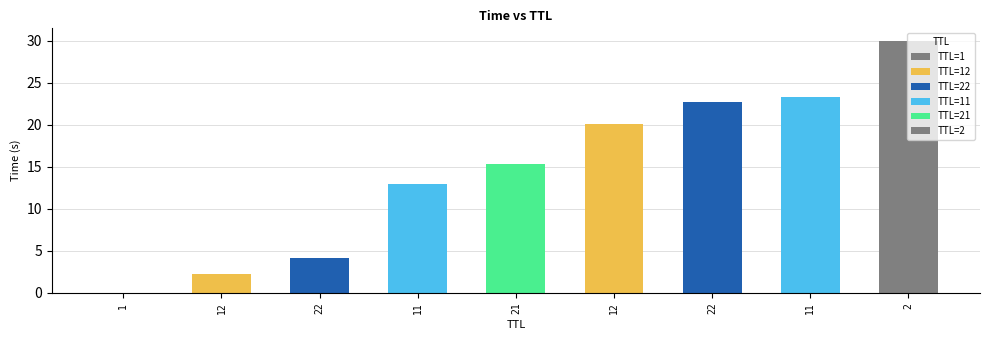

Does the chart contain any negative values?

No